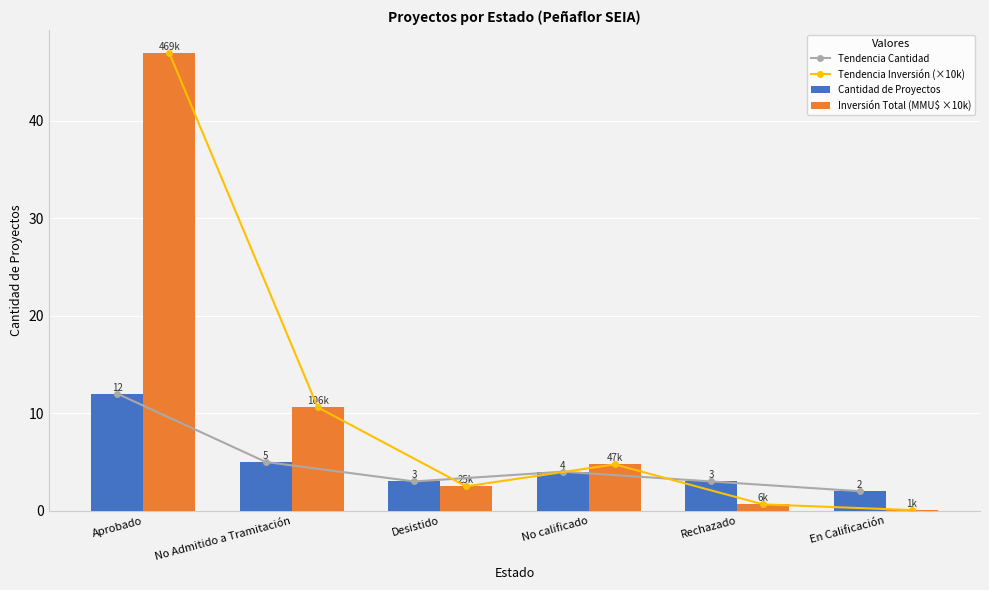

At which label does Tendencia Inversión (×10k) first exceed 4?

Aprobado